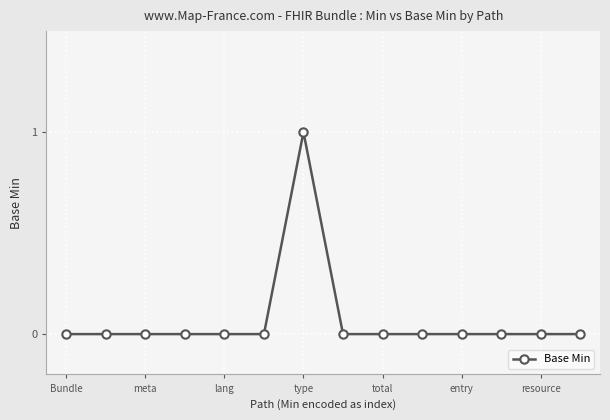

Reading left to right, transcribe all the data shown in this chart.

0	0	0	0	0	0	1	0	0	0	0	0	0	0